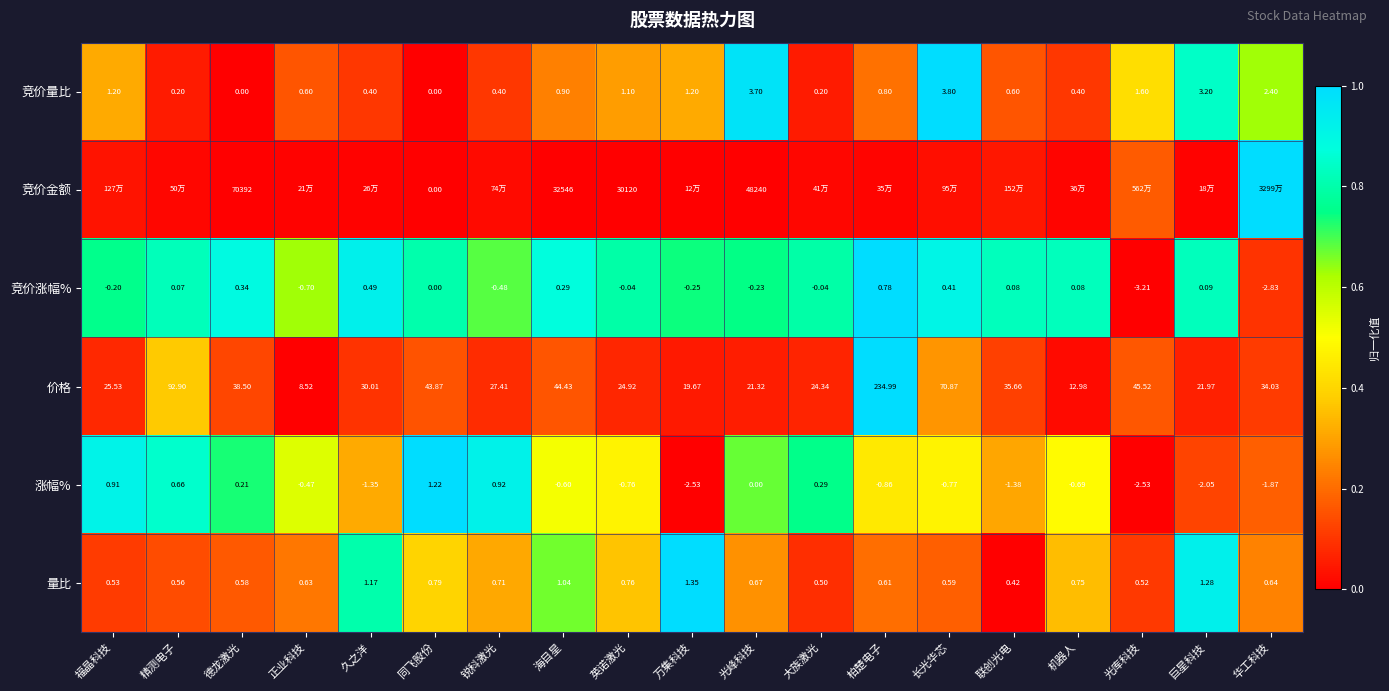

Is the value of 竞价涨幅% at 光库科技 greater than the value of 价格 at 同飞股份?

No